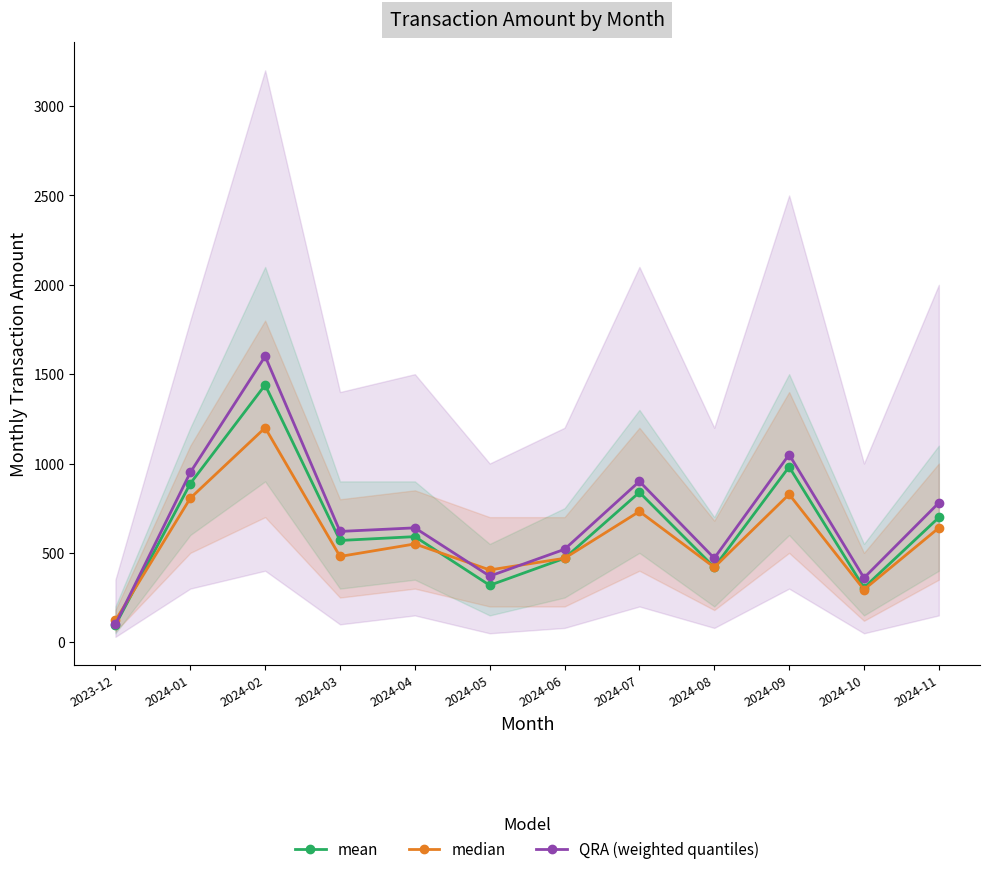

What is the difference between the maximum and second lowest values in the mean series?

1134.8